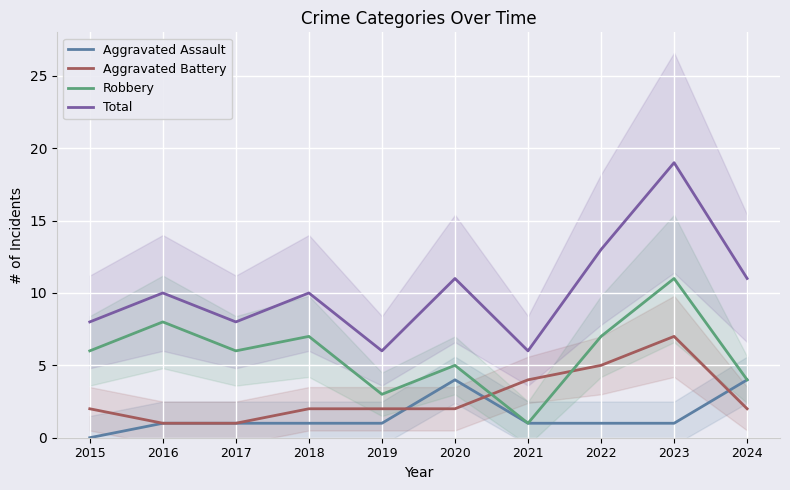

True or false: Aggravated Battery and Aggravated Assault cross at least once.

True